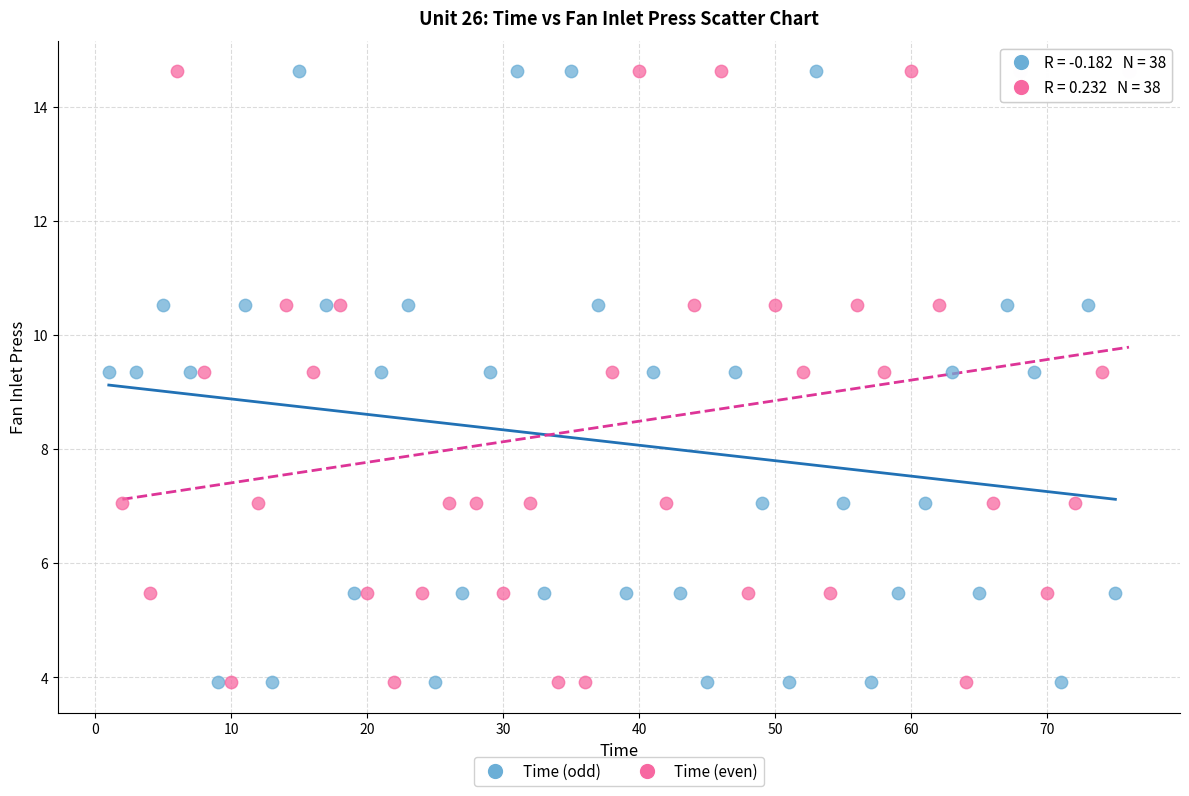

What are all the series names shown in the legend?

Time (odd), Time (even)